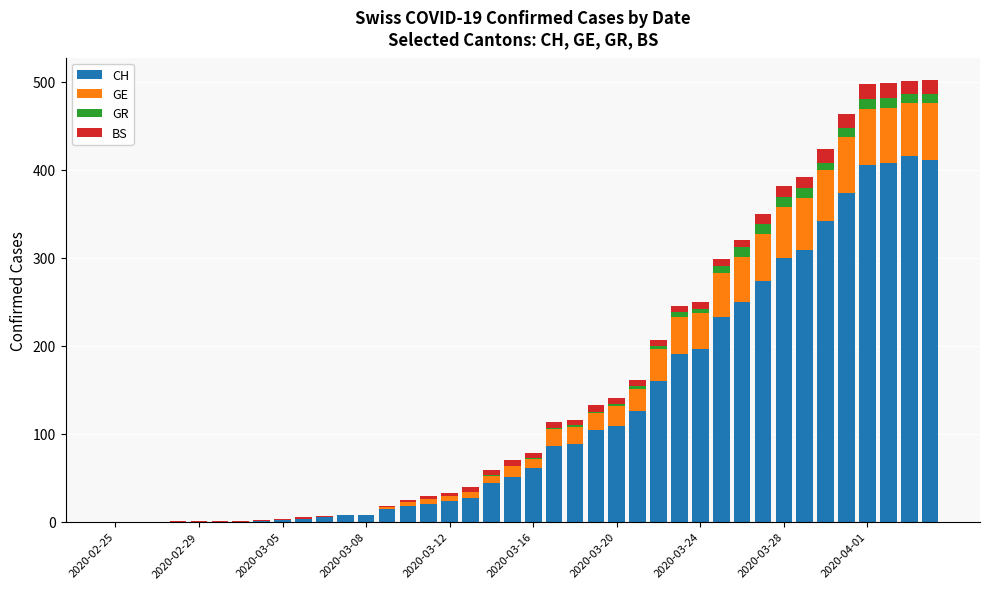

How many categories are shown in the chart?

40